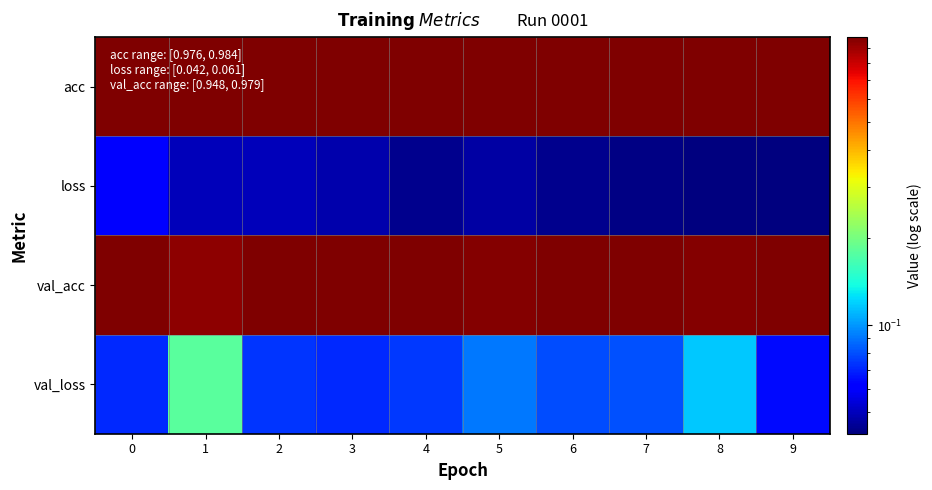

Between 7 and 3, which is larger?

7